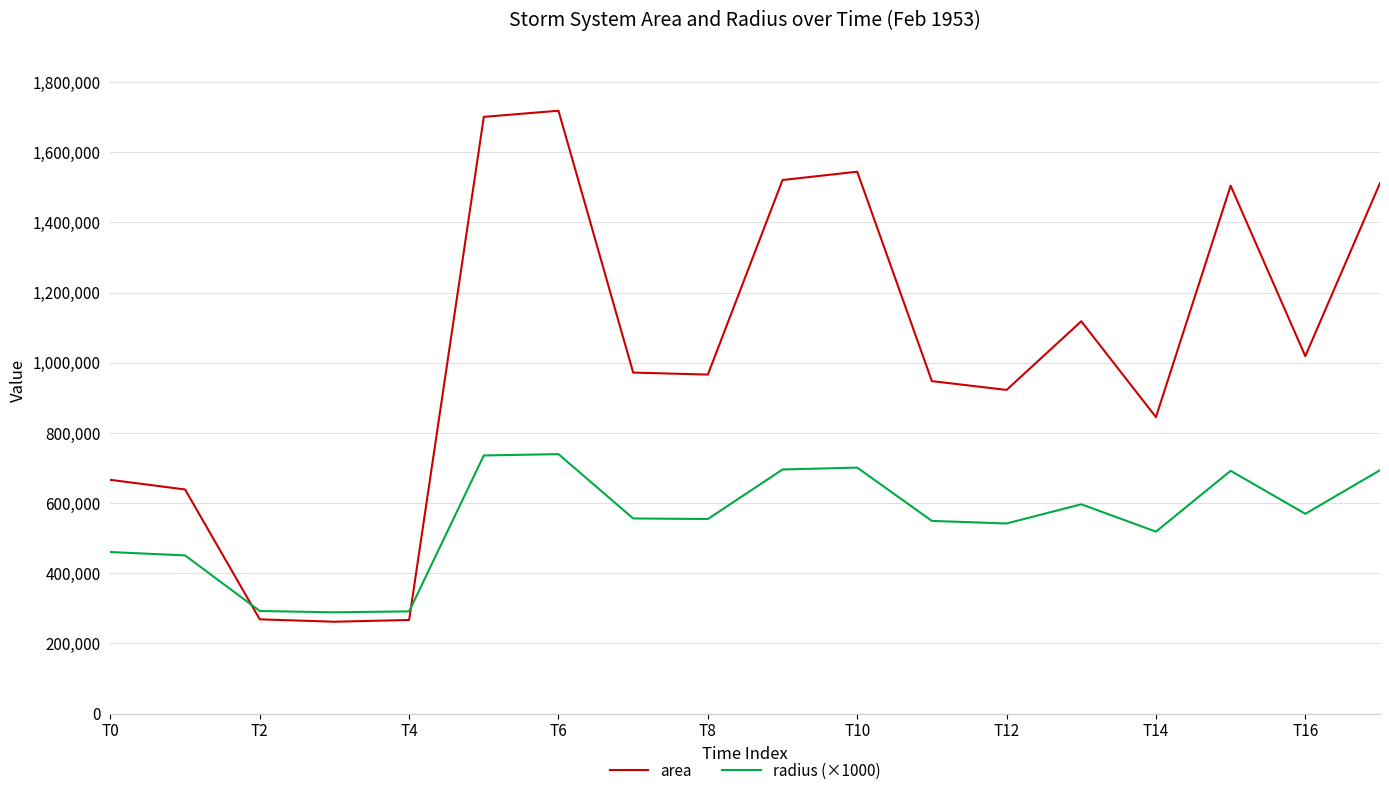

How many times do radius (×1000) and area cross each other?

2